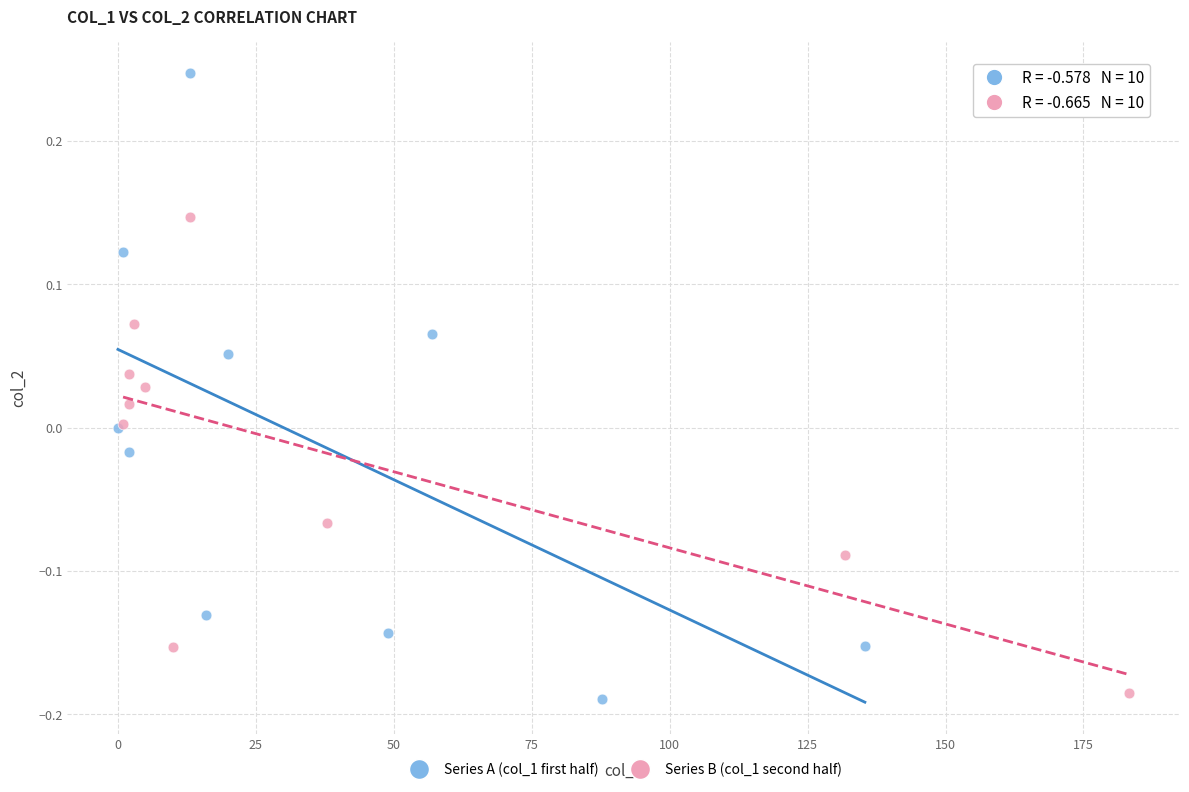

Which series contains the lowest Y value?

Series A (col_1 first half)